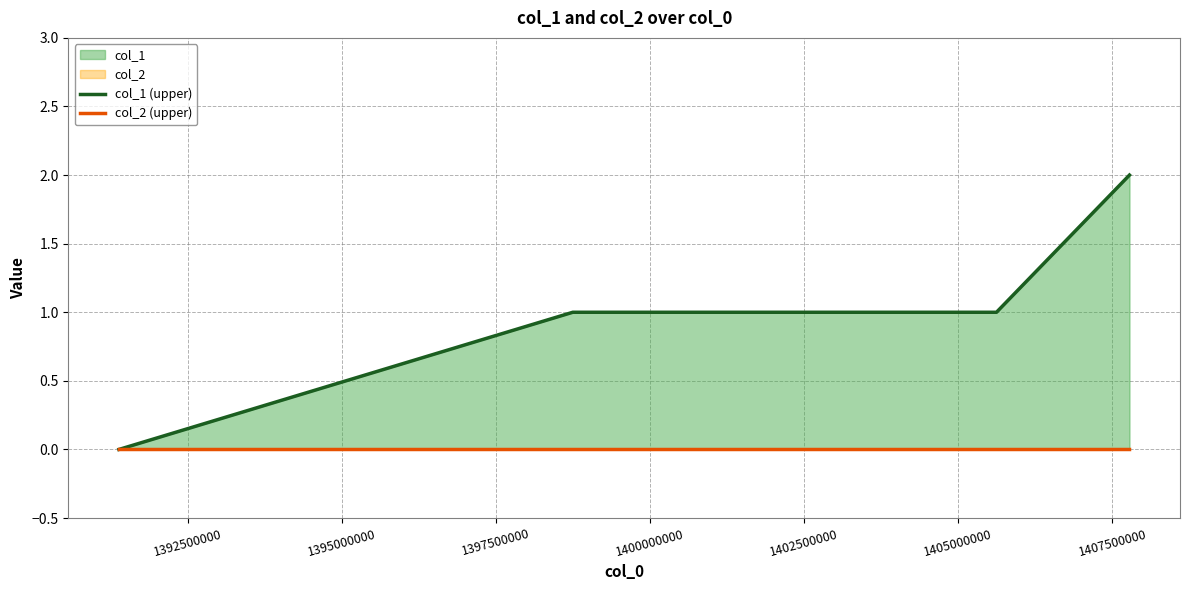

How many values in col_1 (upper) are above zero?

3